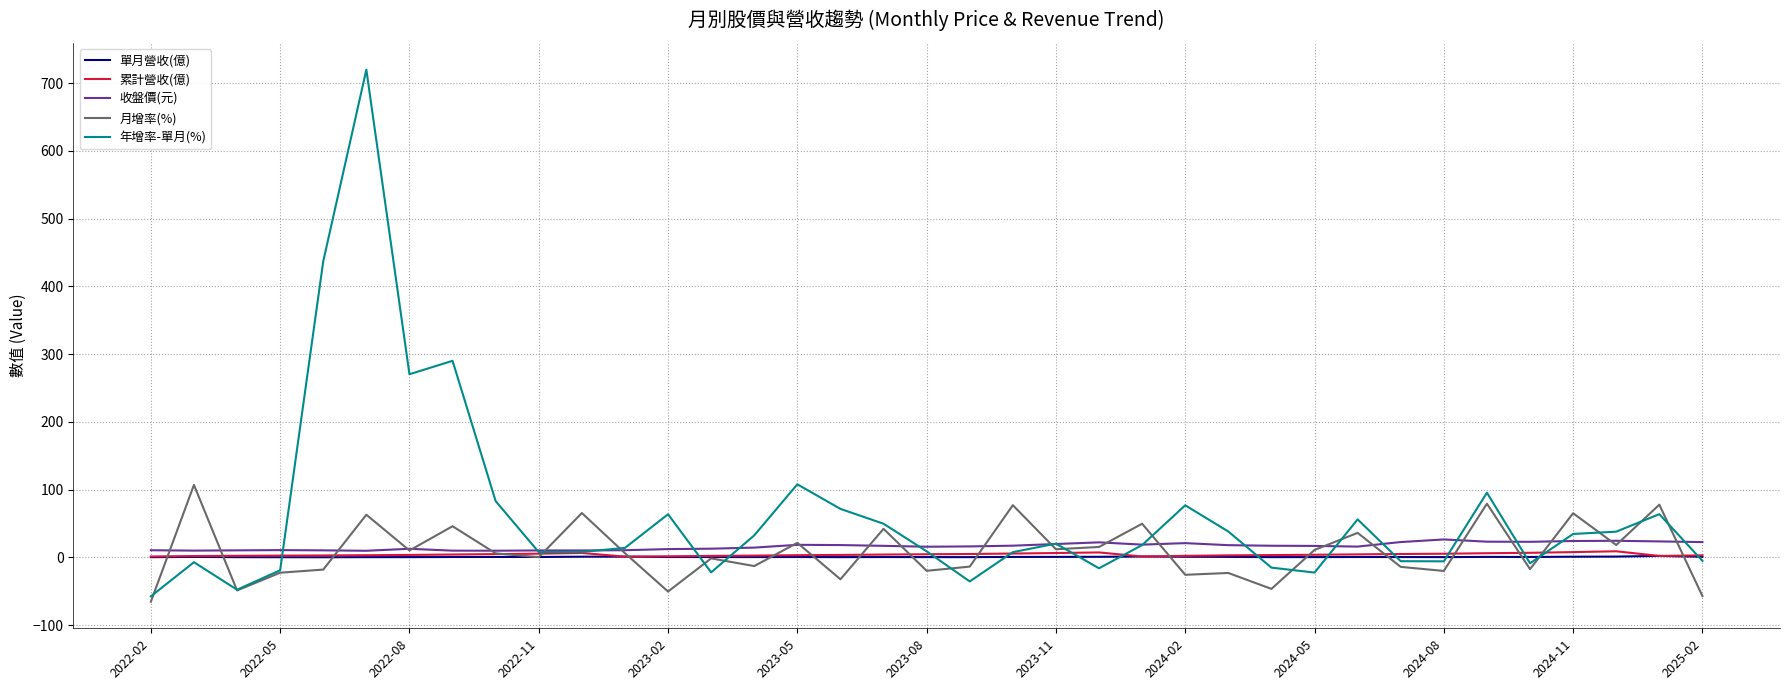

What is the maximum value for 收盤價(元)?

26.5